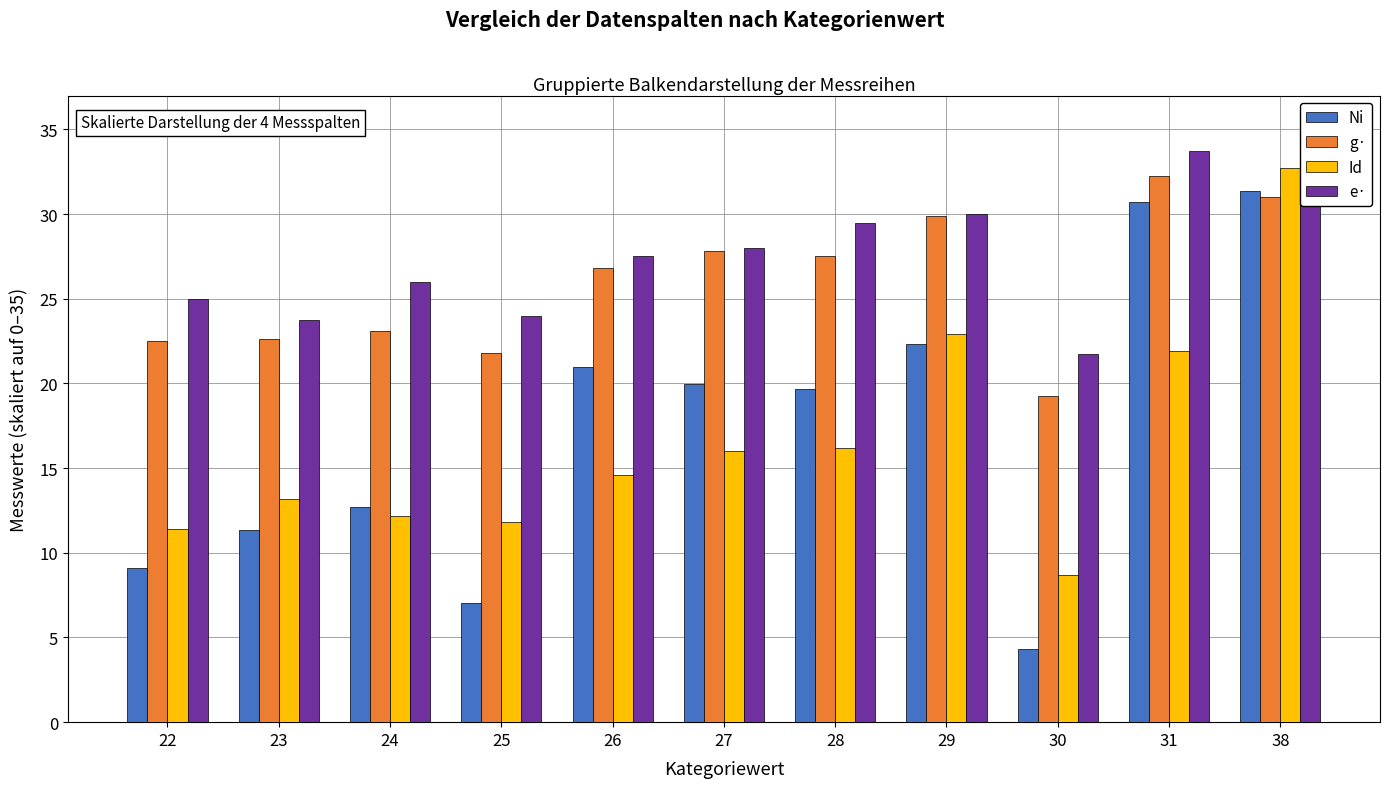

True or false: e· has a value of 42.8 at 22.

False